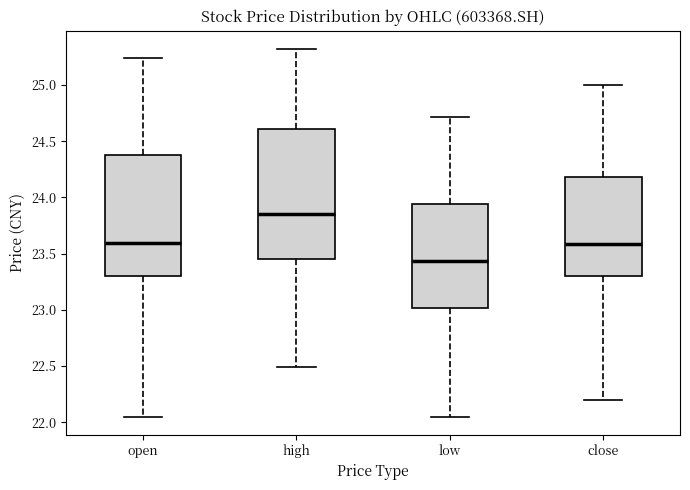

Which box is the tallest, from its lower edge to its upper edge?

high